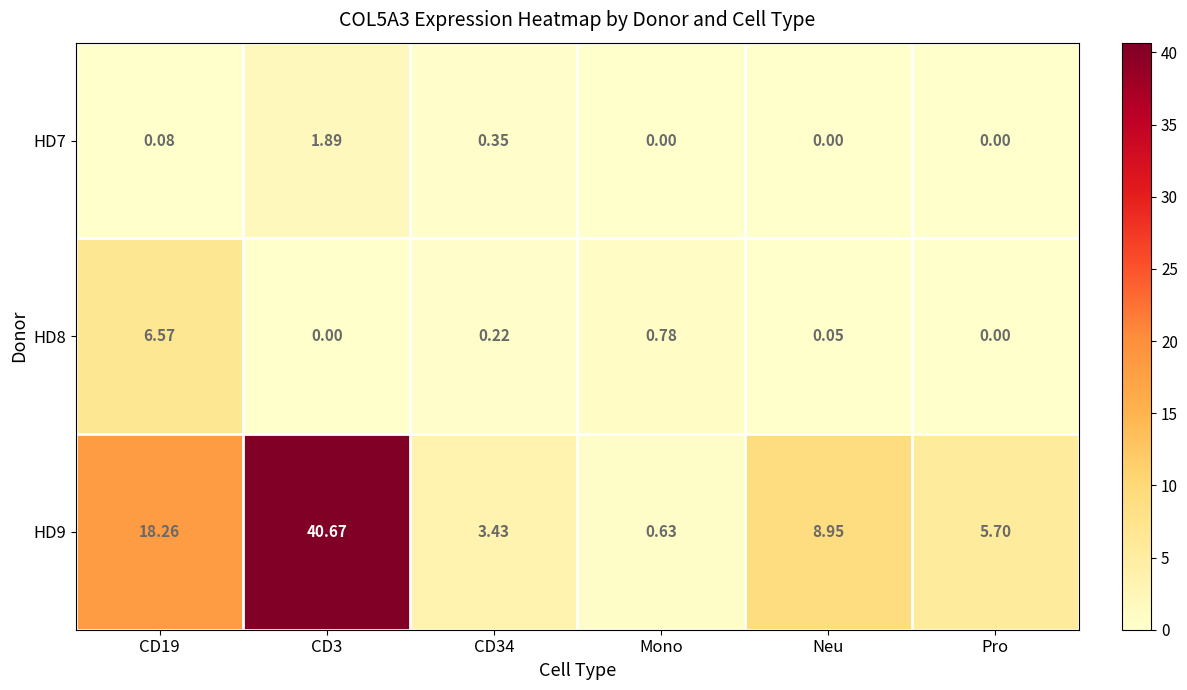

Which category has the lowest value in the HD9 series?

Mono